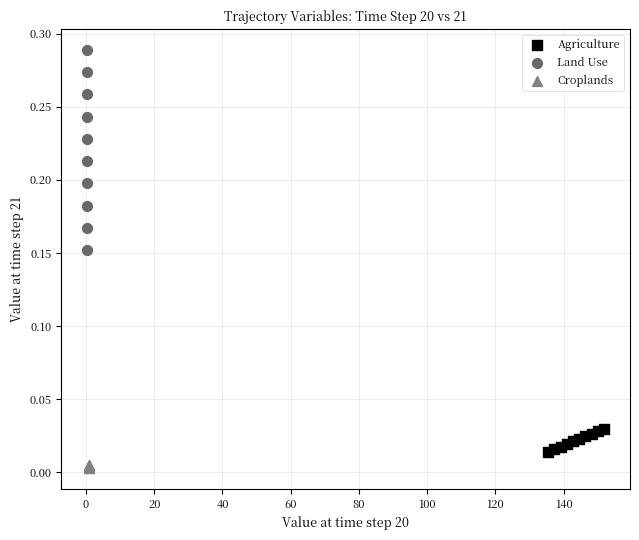

Which series has the widest spread of Y values?

Land Use